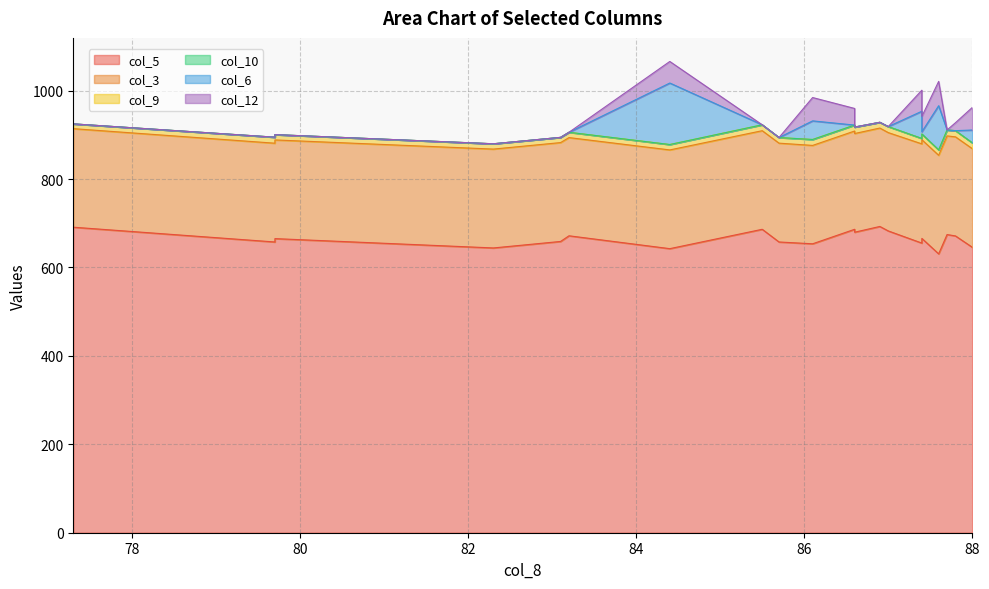

Does the chart have visible grid lines?

Yes